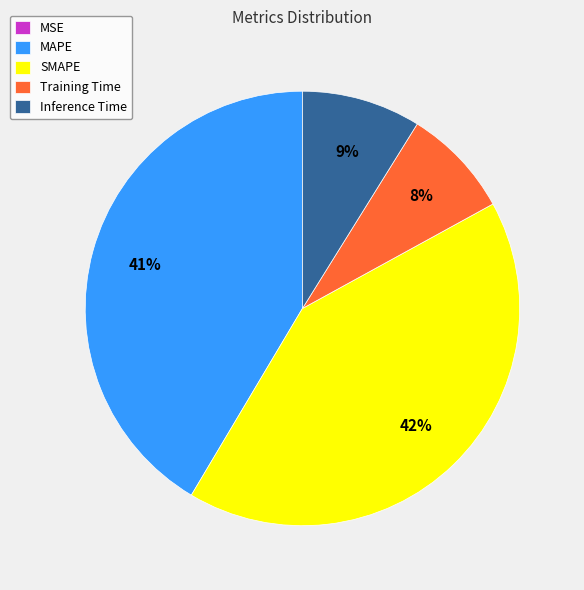

Is it true that MAPE is 41% of the pie?

True